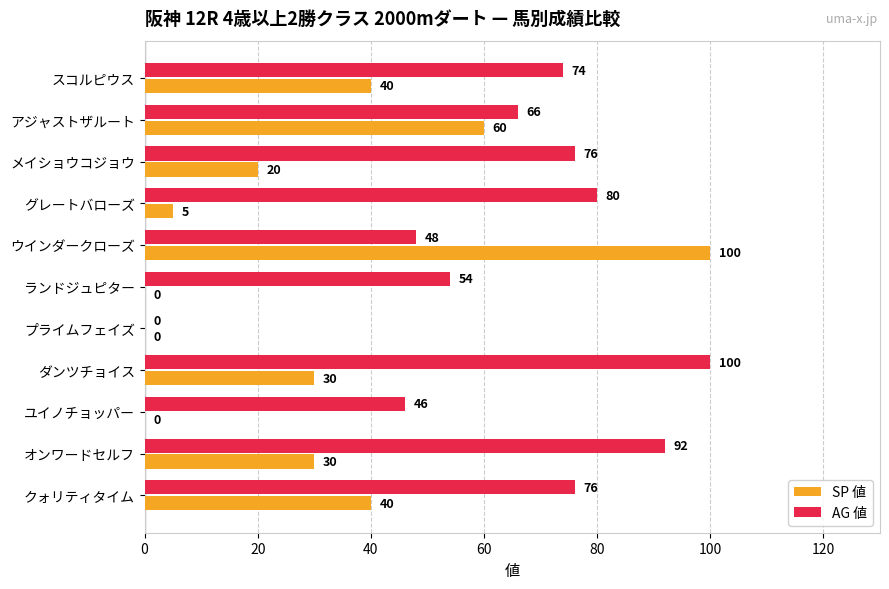

What is the total value across all series at スコルピウス?

114